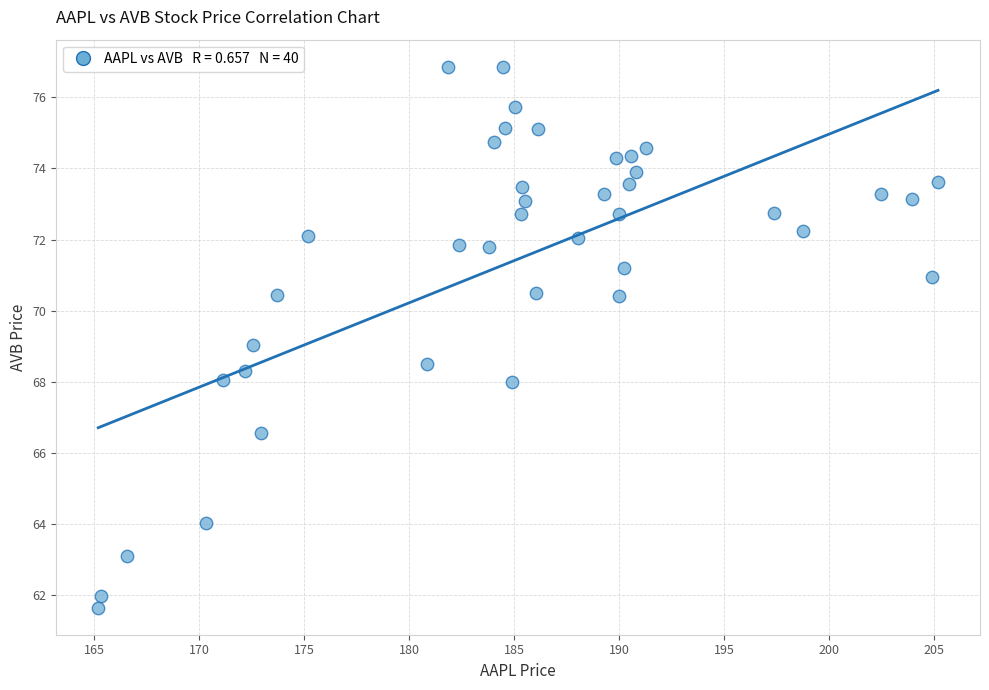

What is the range of X values (max minus min)?

40.0